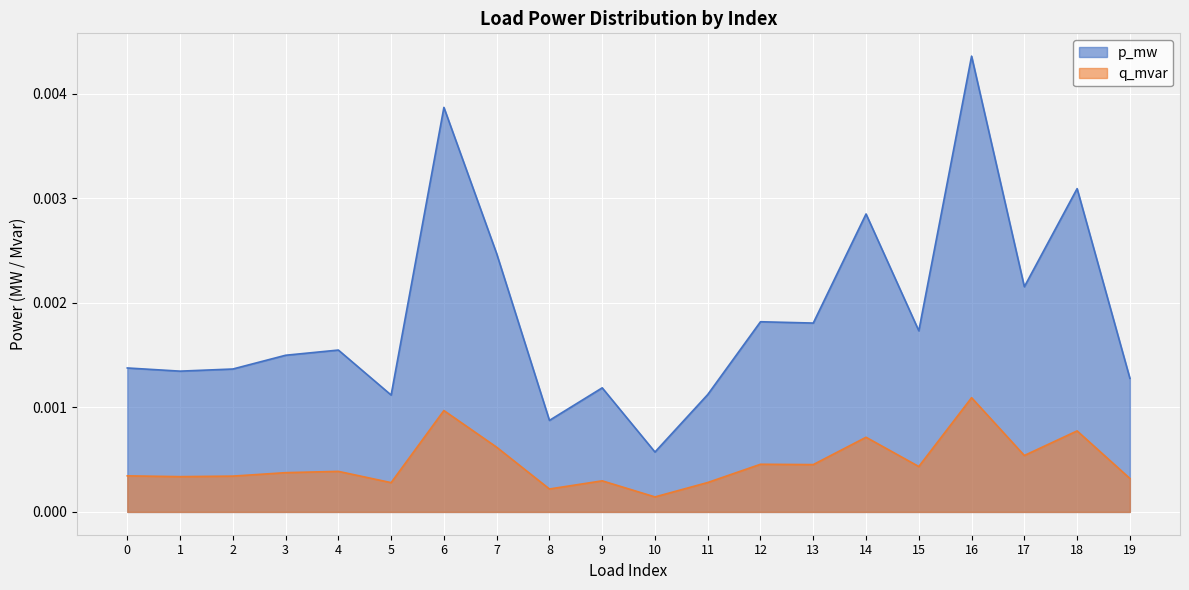

At which label does p_mw reach its minimum?

10